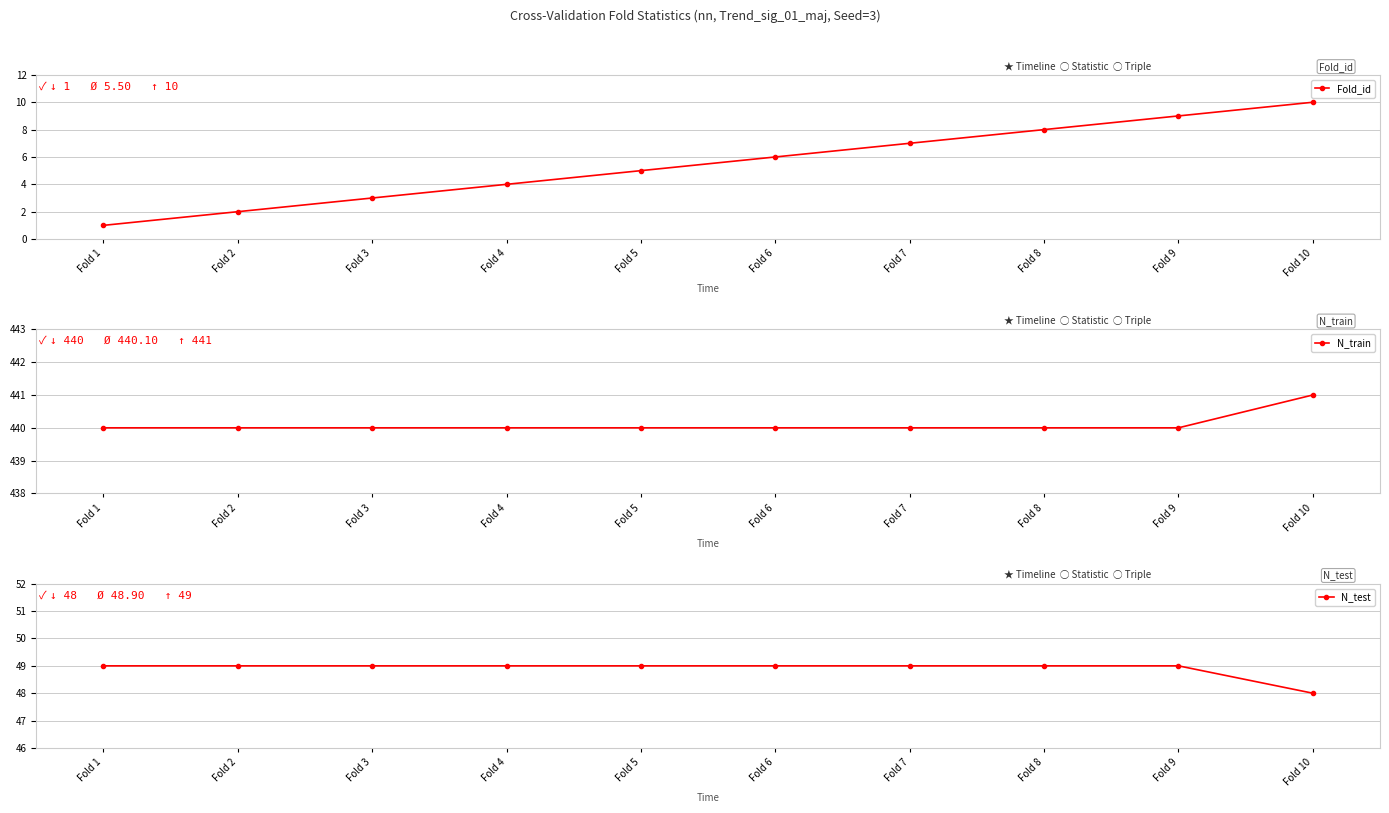

How many values in the N_test series are below 49?

1